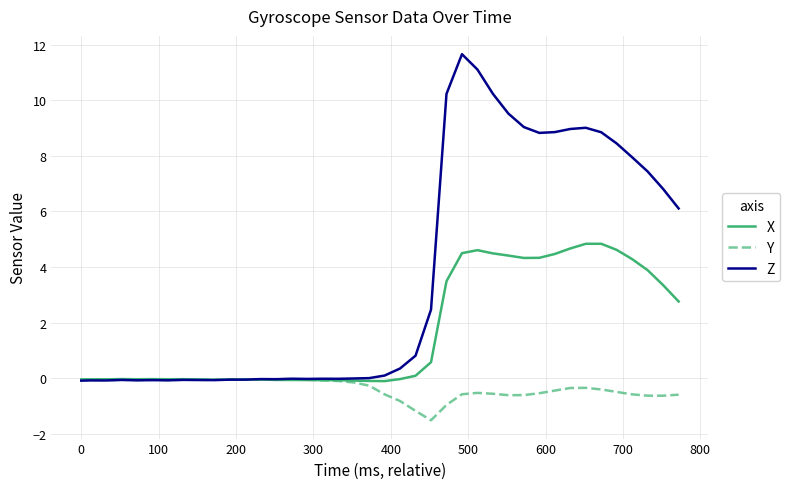

Which series has the largest total across all categories?

Z